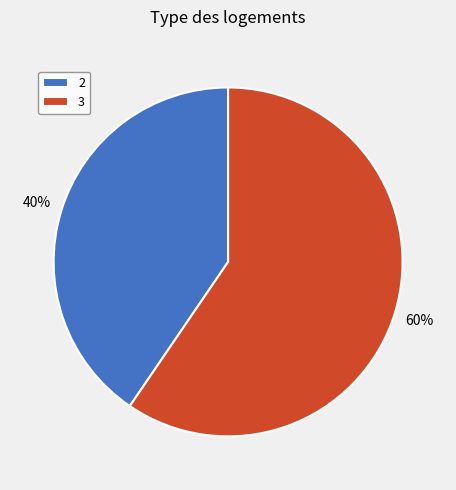

Which category has the smallest portion of the pie?

2